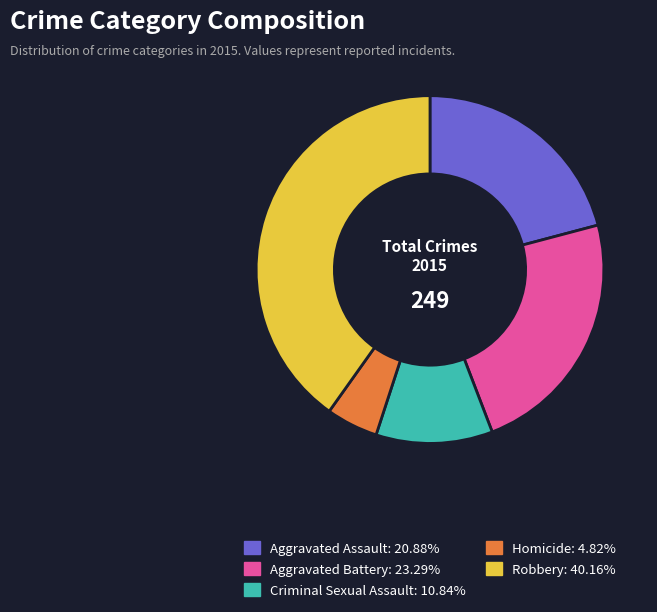

What is the ratio of the value at Robbery to the value at Aggravated Battery?

1.7